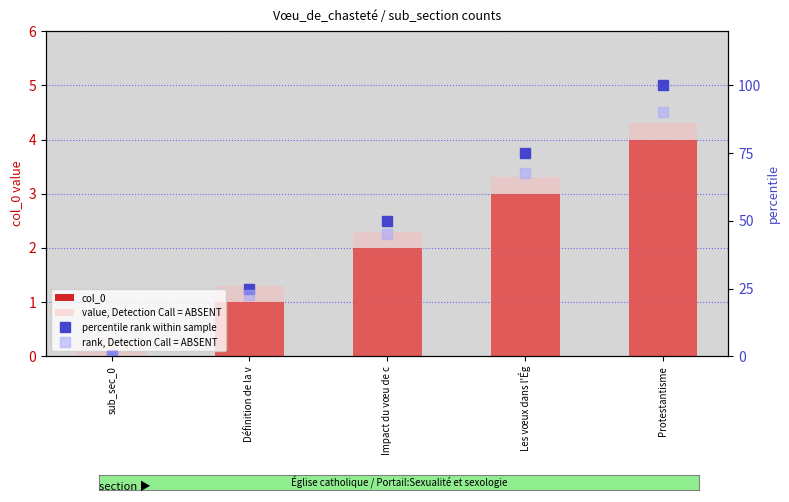

The value of percentile rank within sample at Définition de la v is 36.7. True or false?

False